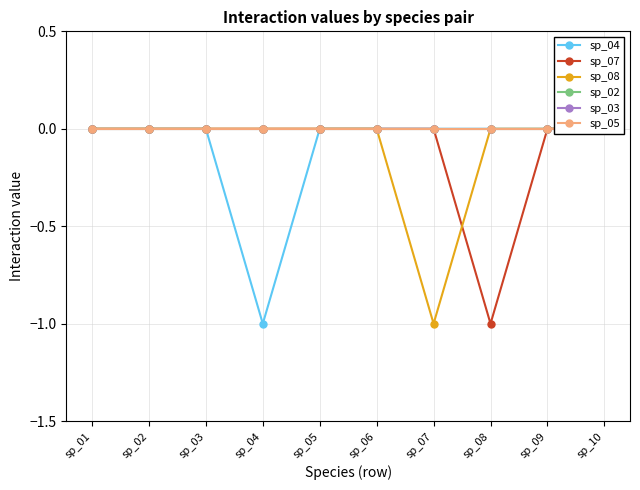

True or false: sp_07 and sp_03 intersect in this chart.

False